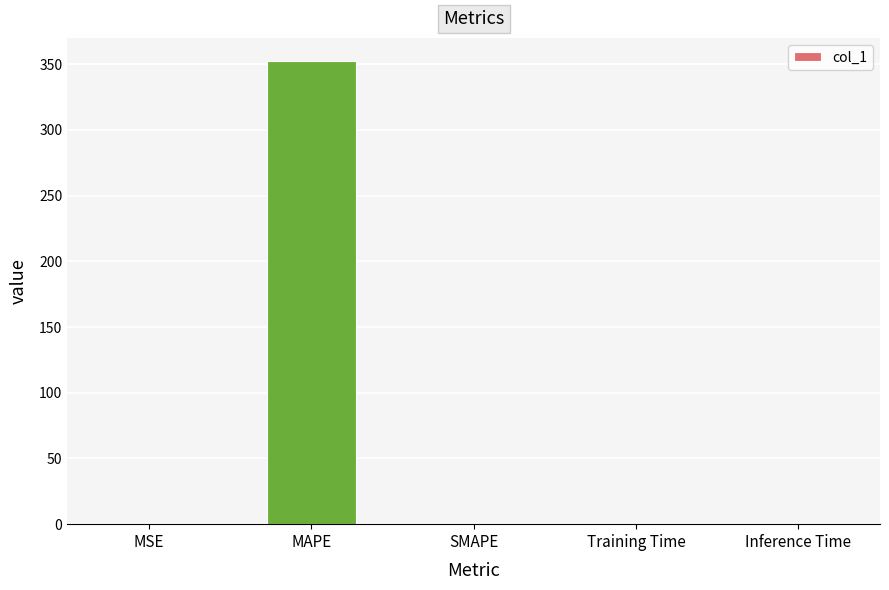

Read the value at MAPE.

352.4